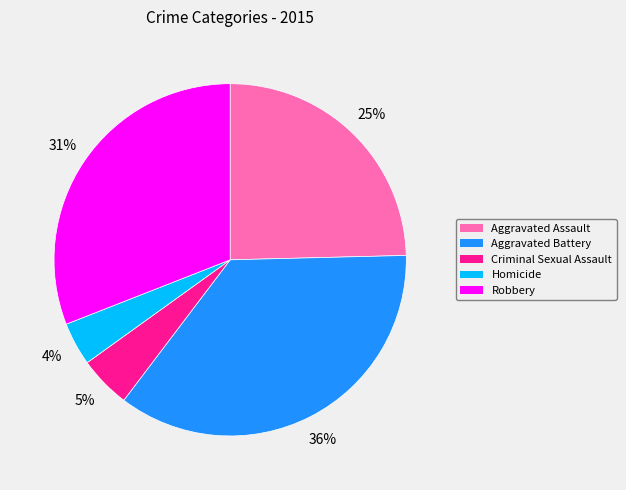

Is the sum of Aggravated Assault and Criminal Sexual Assault greater than half?

No